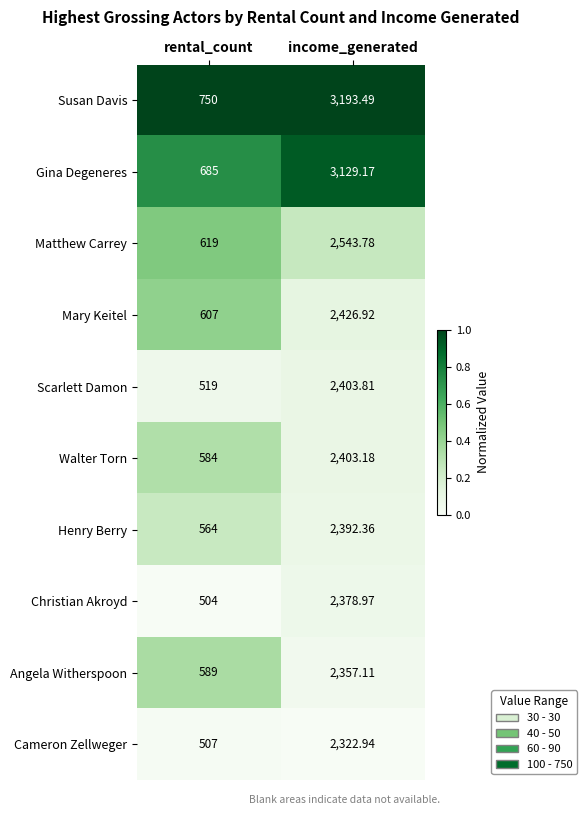

At which category does the chart reach its peak across all series?

income_generated